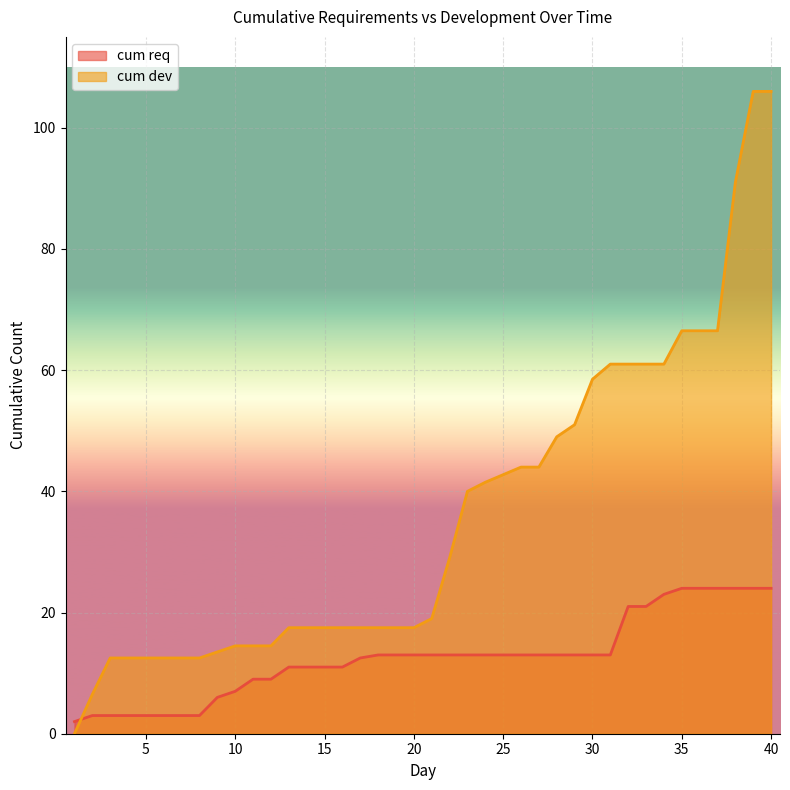

How many values in the cum dev series are below 19?

20